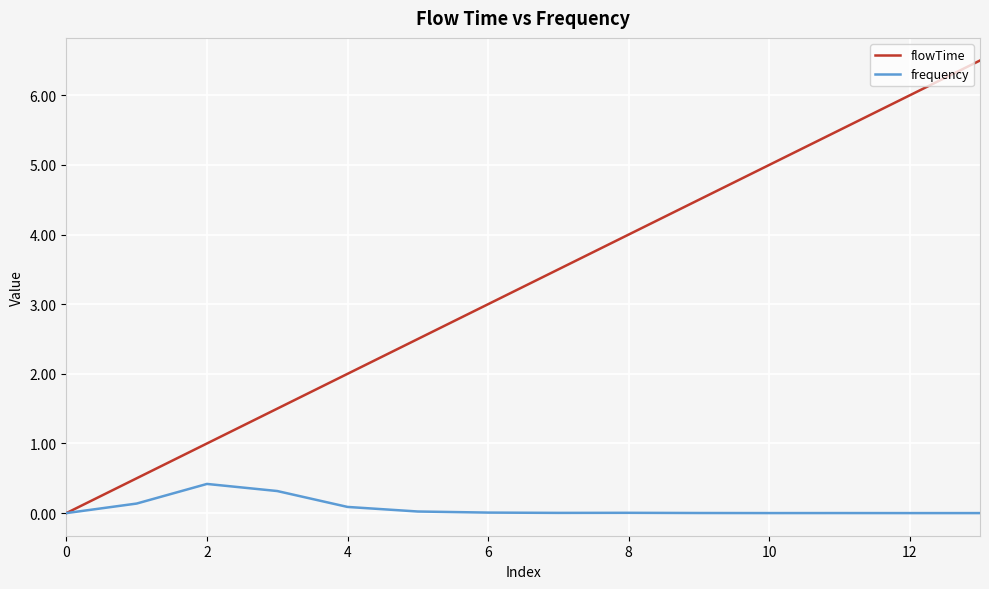

List the series in order of their peak value, highest first.

flowTime, frequency